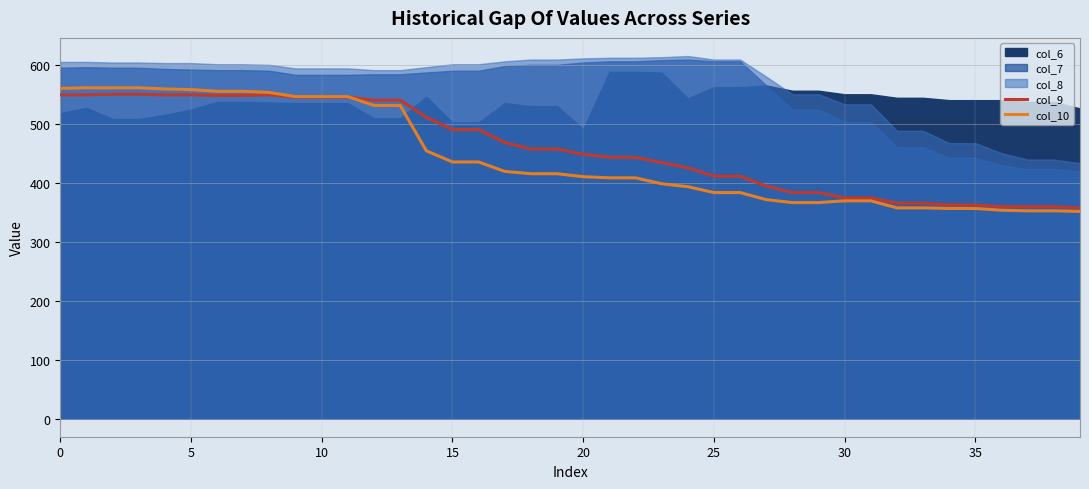

How many intersections are there between col_9 and col_10?

1